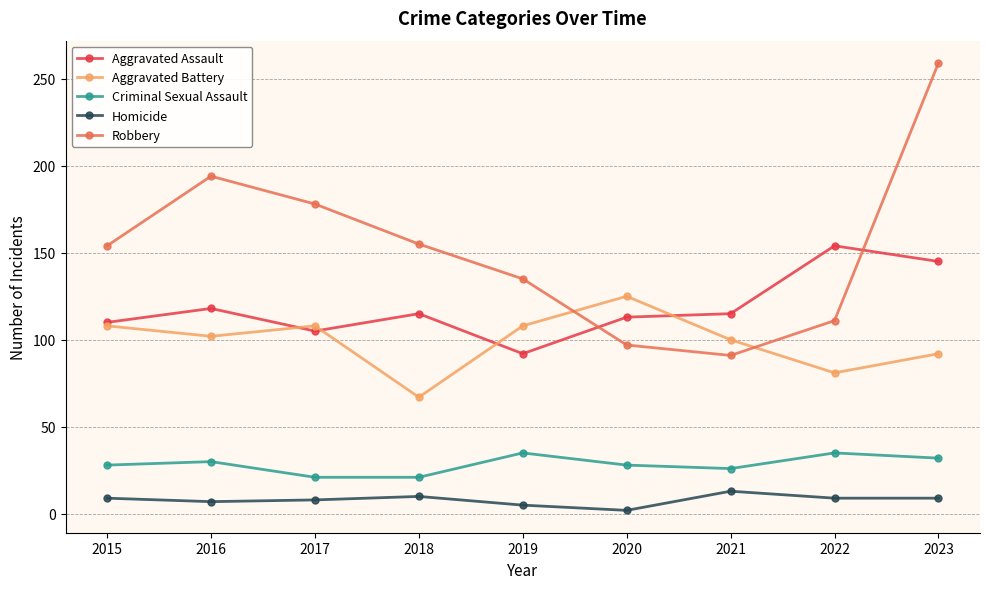

What is the maximum value for Homicide?

13